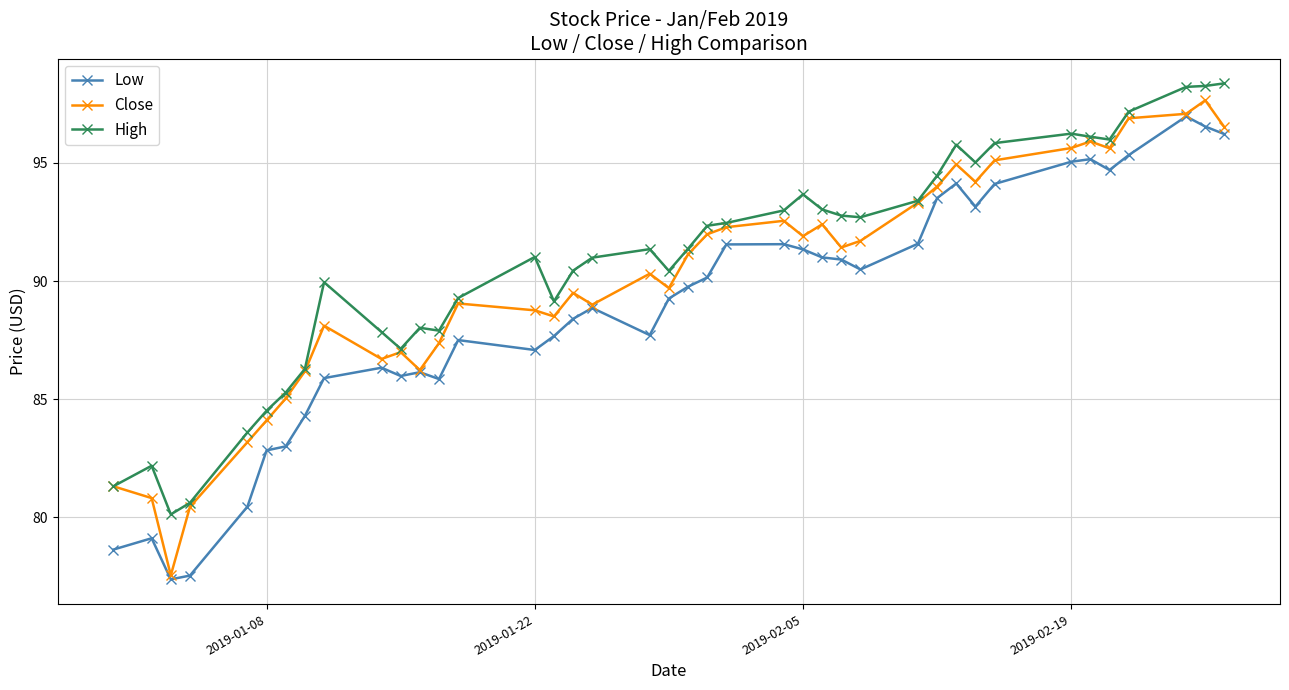

True or false: Low has more than 1 interior local peaks.

True